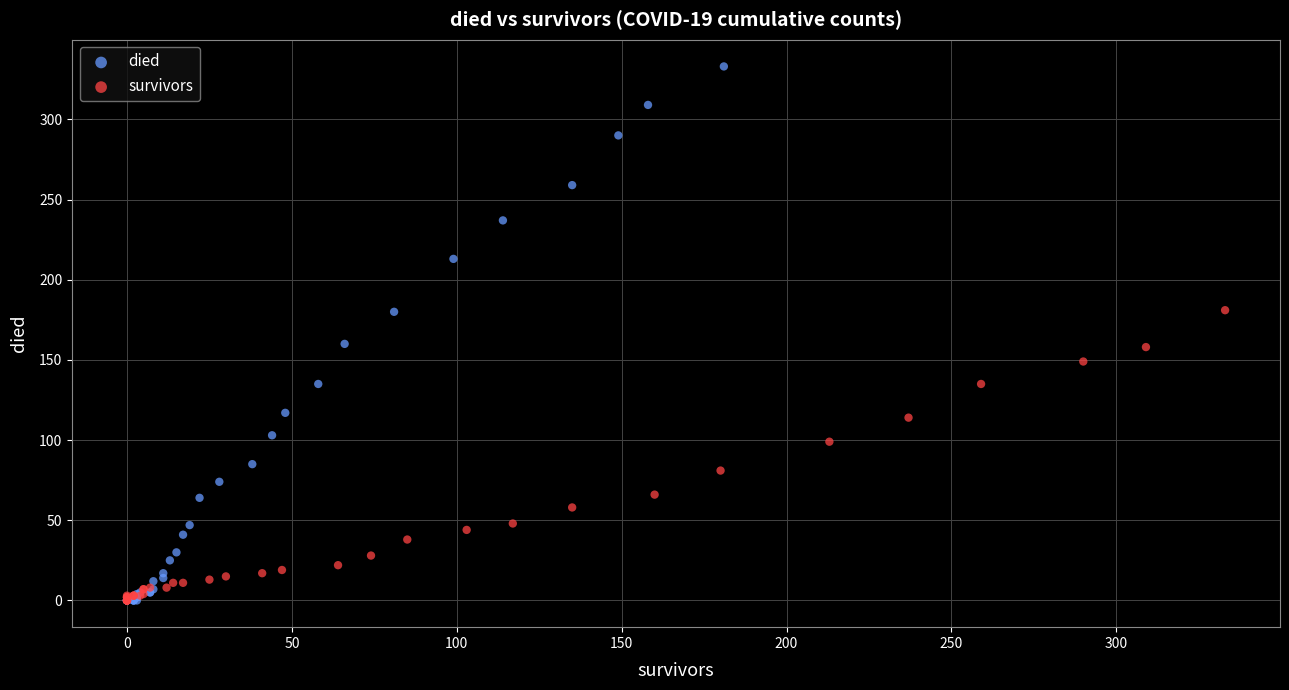

Which series has the largest Y range (max minus min)?

died